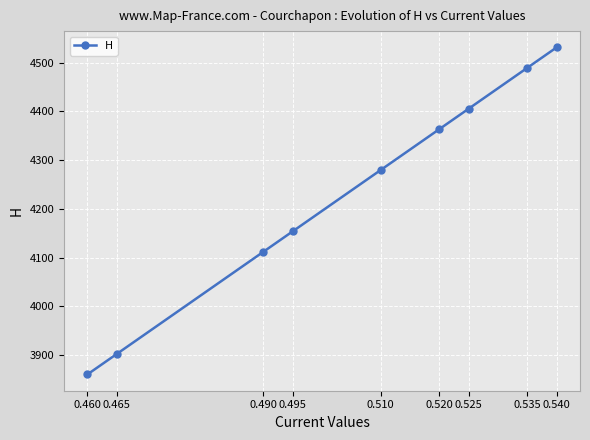

Rank the categories by value from highest to lowest.

0.540, 0.535, 0.525, 0.520, 0.510, 0.495, 0.490, 0.465, 0.460